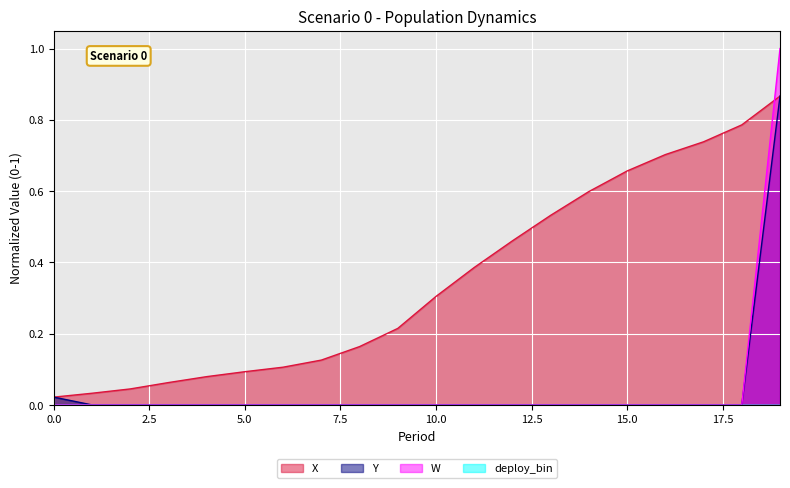

Reading left to right, extract all data points from this chart.

X: 0=0.0	1=0.0	2=0.0	3=0.1	4=0.1	5=0.1	6=0.1	7=0.1	8=0.2	9=0.2	10=0.3	11=0.4	12=0.5	13=0.5	14=0.6	15=0.7	16=0.7	17=0.7	18=0.8	19=0.9
Y: 0=0.0	1=0.0	2=0.0	3=0.0	4=0.0	5=0.0	6=0.0	7=0.0	8=0.0	9=0.0	10=0.0	11=0.0	12=0.0	13=0.0	14=0.0	15=0.0	16=0.0	17=0.0	18=0.0	19=0.9
W: 0=0.0	1=0.0	2=0.0	3=0.0	4=0.0	5=0.0	6=0.0	7=0.0	8=0.0	9=0.0	10=0.0	11=0.0	12=0.0	13=0.0	14=0.0	15=0.0	16=0.0	17=0.0	18=0.0	19=1.0
deploy_bin: 0=0.0	1=0.0	2=0.0	3=0.0	4=0.0	5=0.0	6=0.0	7=0.0	8=0.0	9=0.0	10=0.0	11=0.0	12=0.0	13=0.0	14=0.0	15=0.0	16=0.0	17=0.0	18=0.0	19=0.0